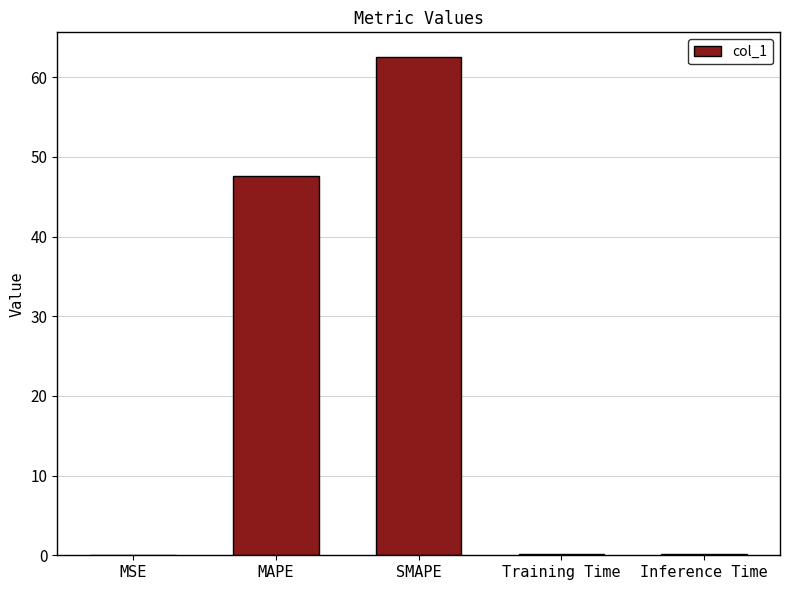

What value does the data have at Inference Time?

0.2